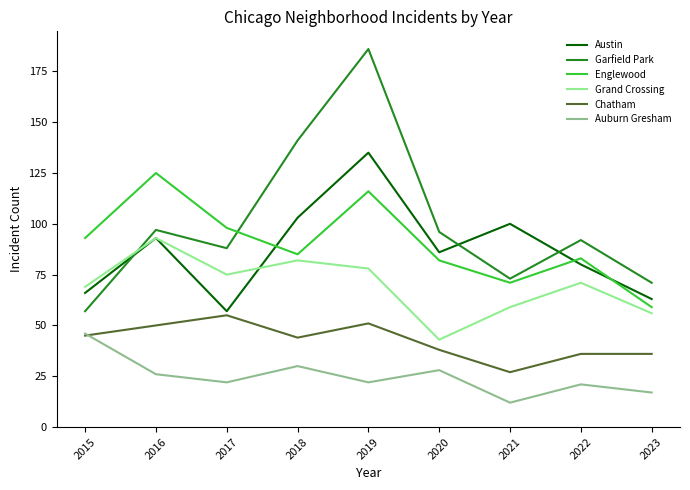

How many lines are shown in the chart?

6